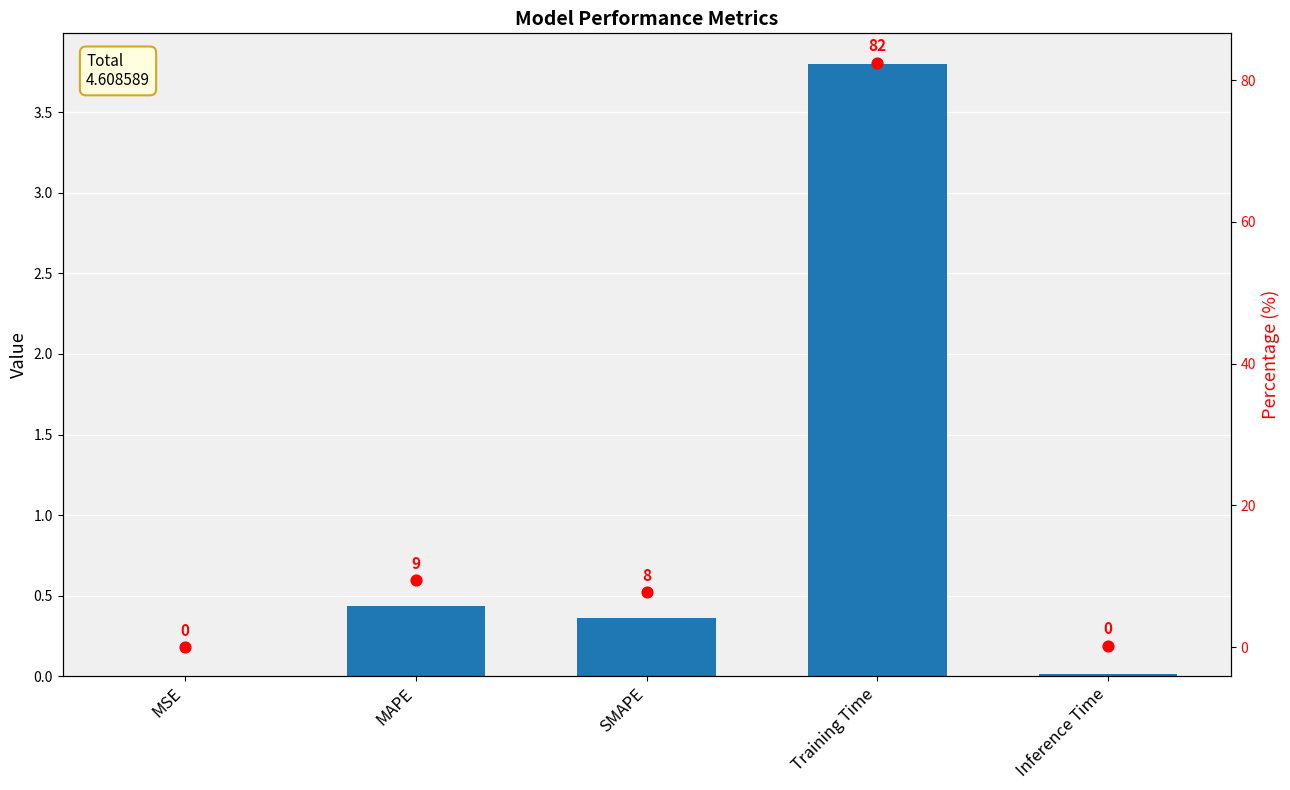

At which category is the sum across all series the highest?

Training Time